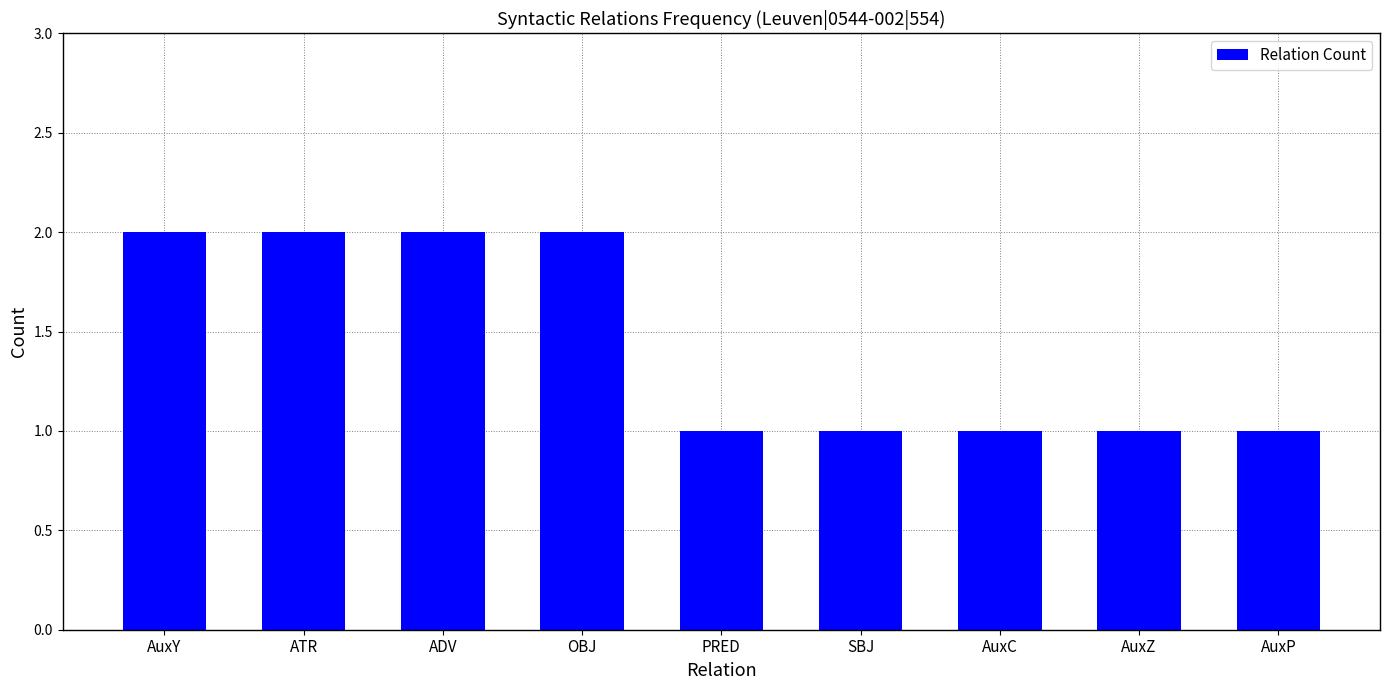

True or false: the data shows 3 at ADV.

False